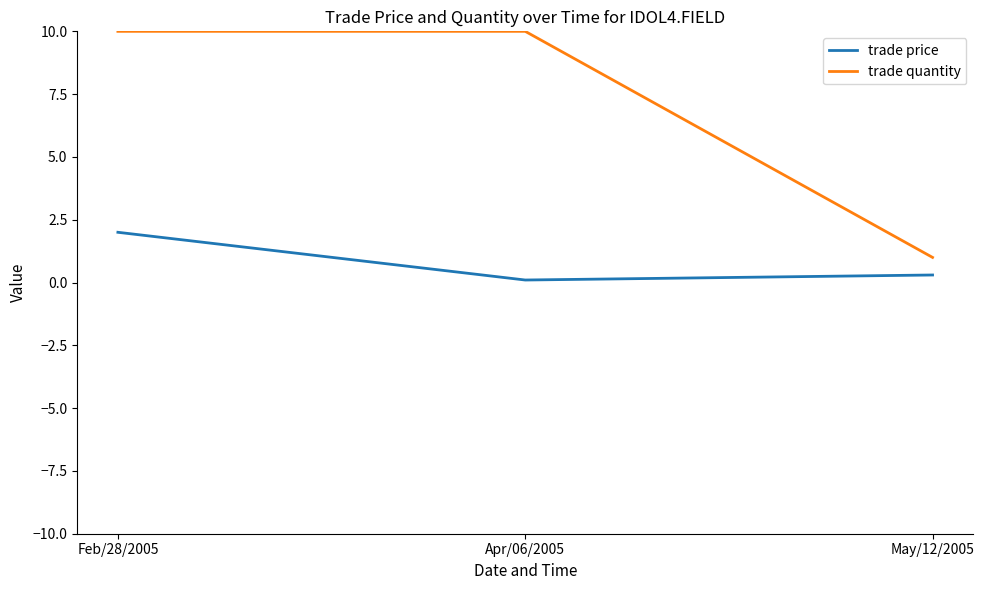

List the series in order of their overall mean, lowest first.

trade price, trade quantity